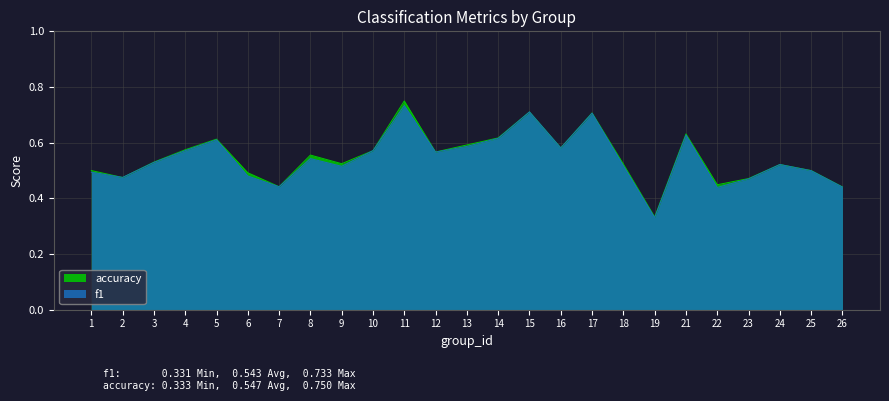

How many lines are shown in the chart?

2